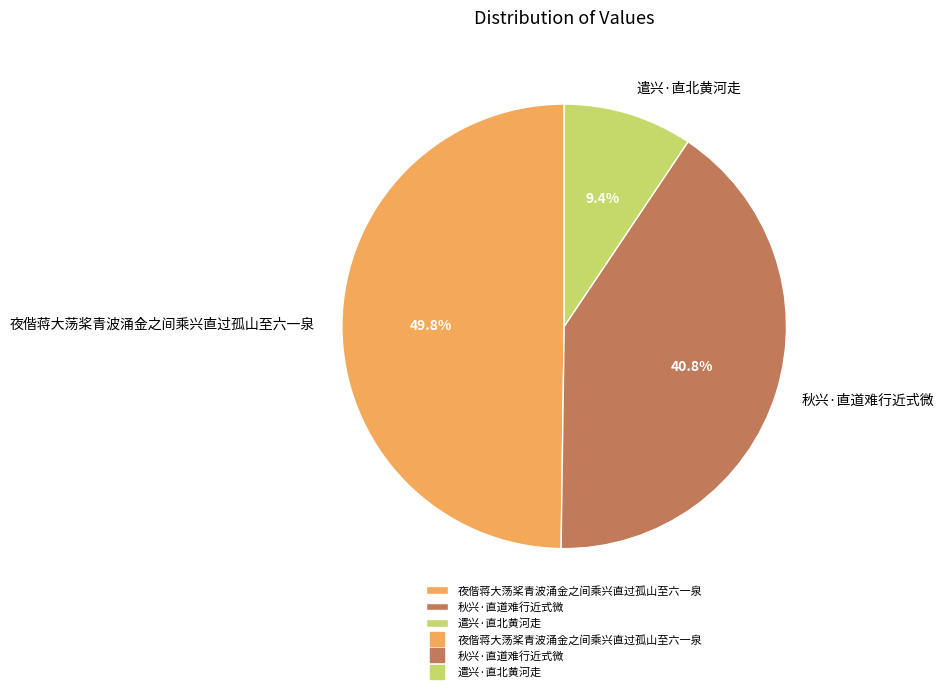

True or false: 遣兴·直北黄河走 accounts for 9% of the total.

True